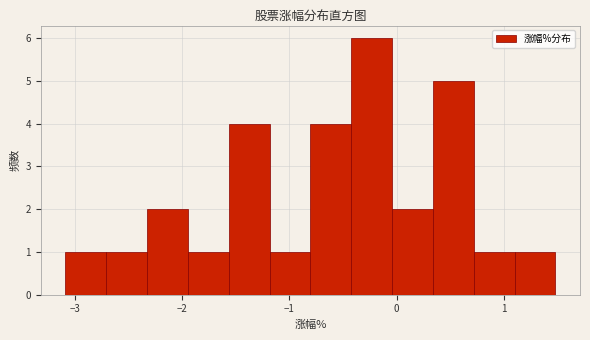

Around what value on the x-axis is the tallest bar? Give the approximate position of its centre, as read against the axis.

-0.2